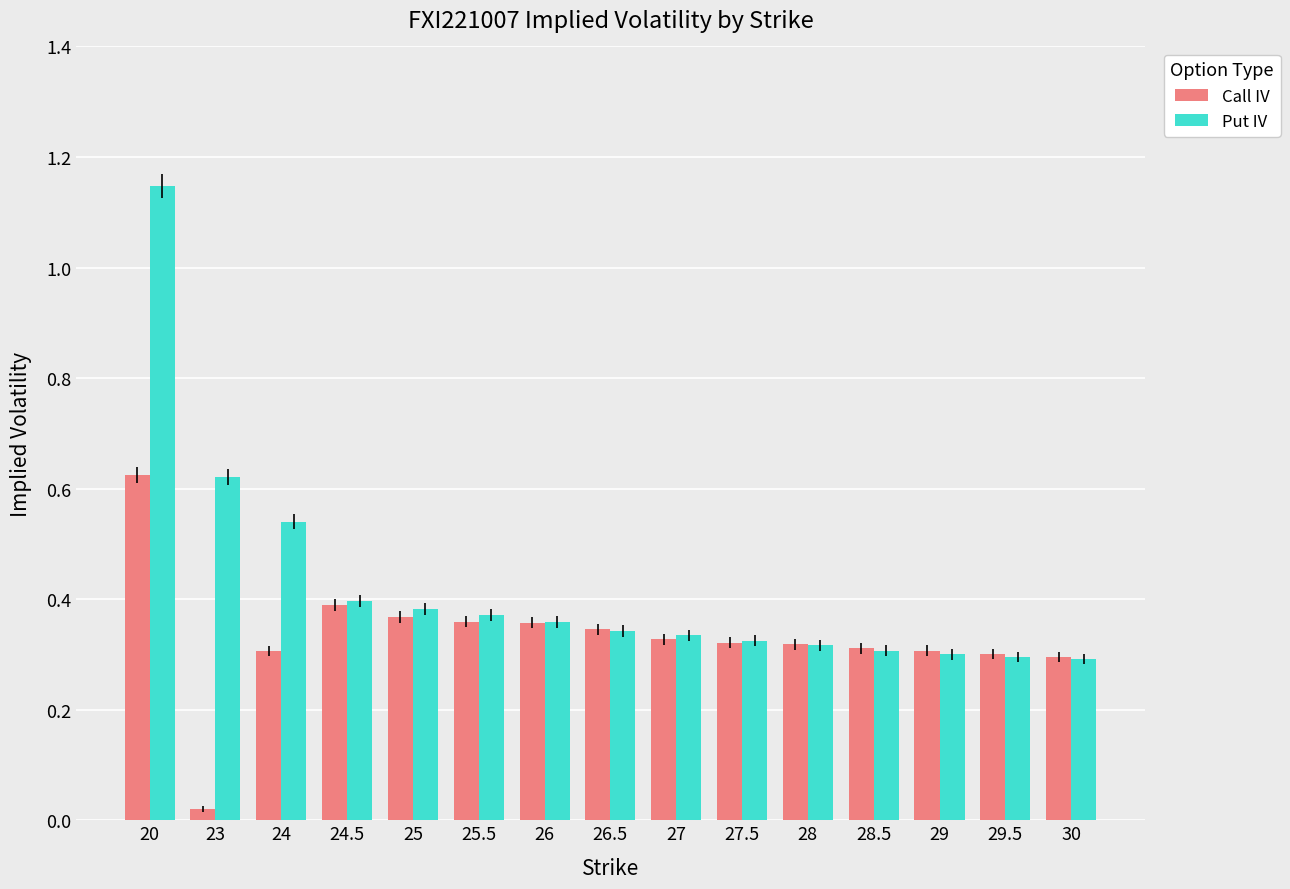

Rank the series by their maximum value, from highest to lowest.

Put IV, Call IV